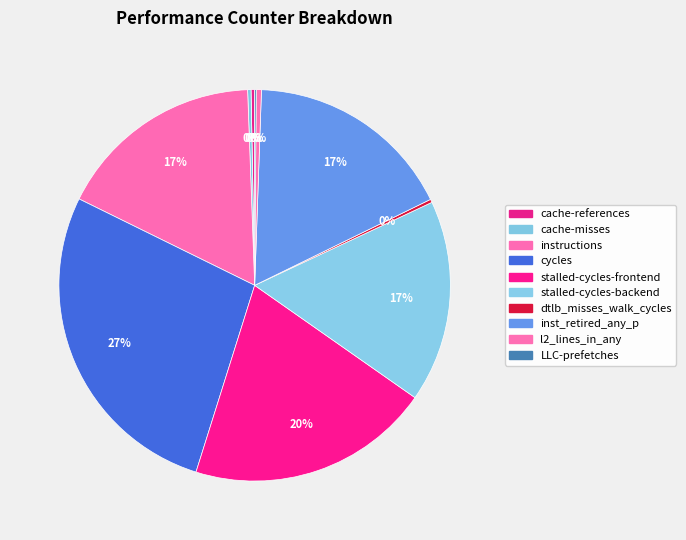

Is it true that stalled-cycles-backend is 29% of the pie?

False